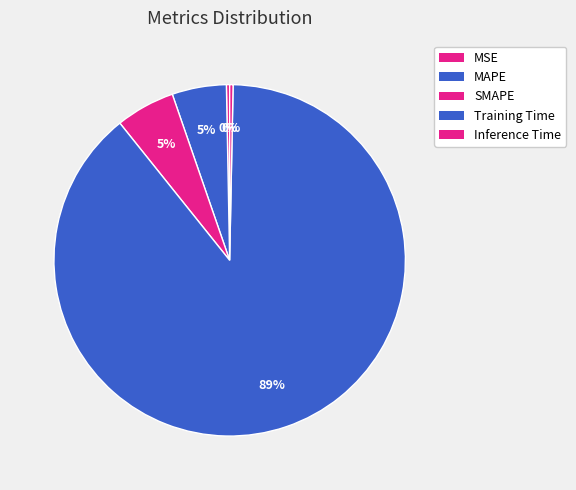

To the nearest percent, what percentage of the pie is SMAPE?

5%